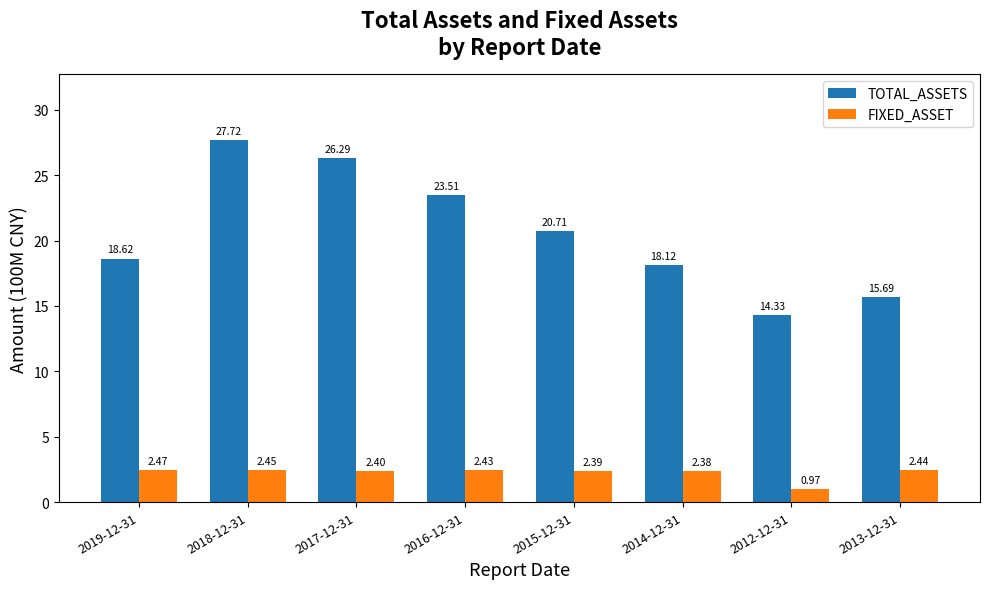

What are all the series names shown in the legend?

TOTAL_ASSETS, FIXED_ASSET